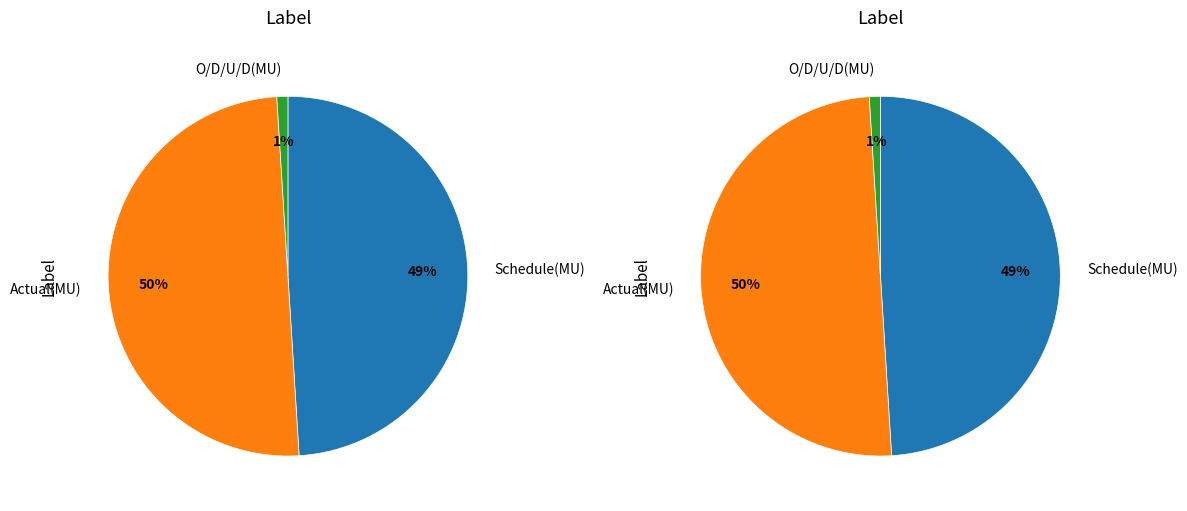

Rank the categories by value from lowest to highest.

O/D/U/D(MU), Schedule(MU), Actual(MU)